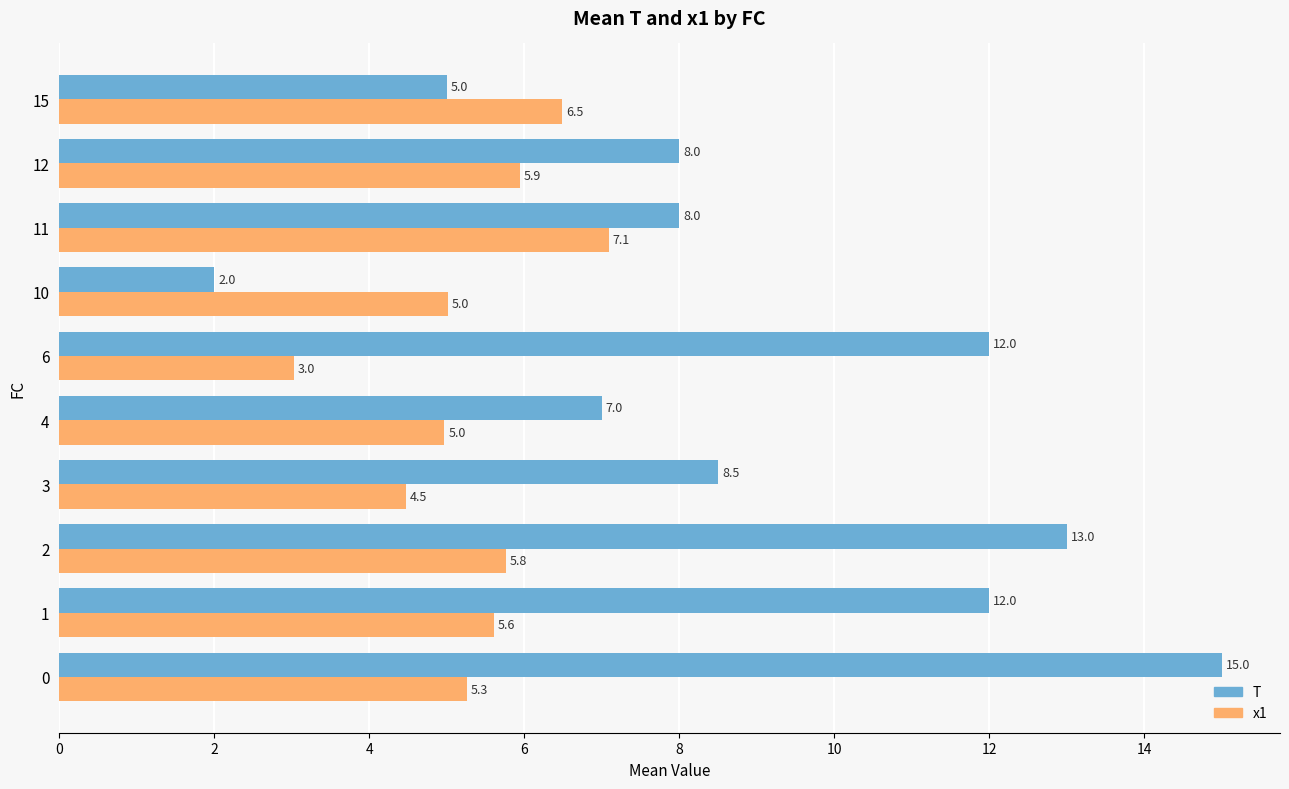

Between 3 and 12, which series saw the biggest shift?

x1